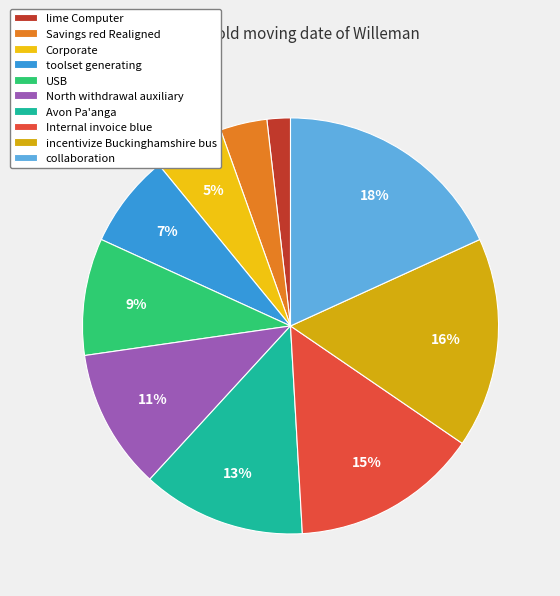

True or false: North withdrawal auxiliary accounts for 3% of the total.

False